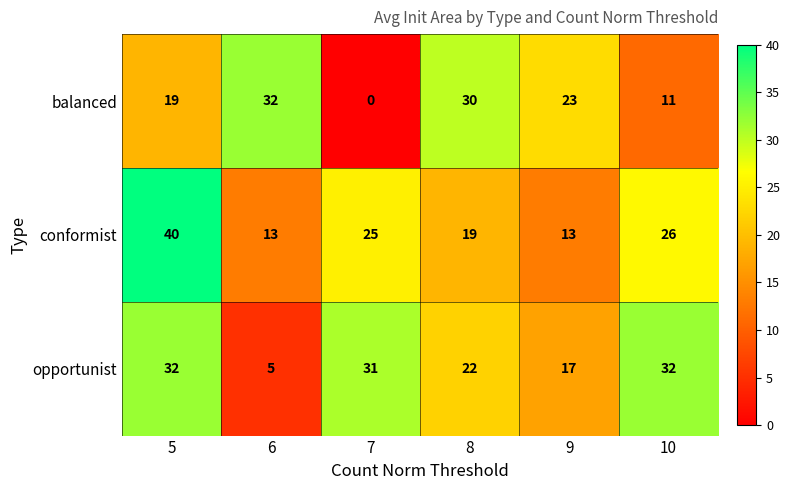

Where does the opportunist series first go above 31?

5